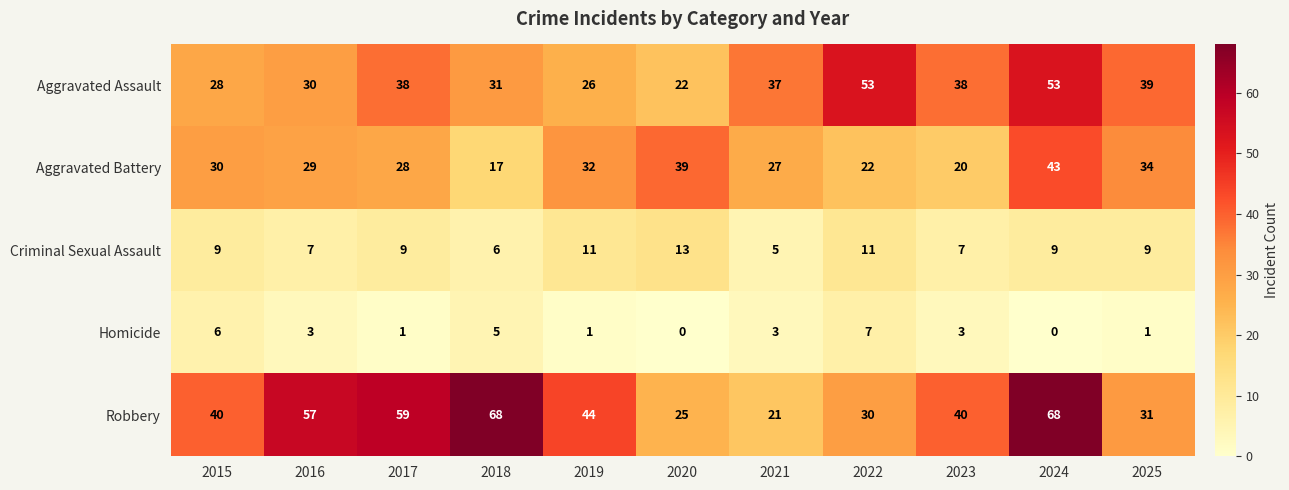

Which series has the largest total across all categories?

Robbery